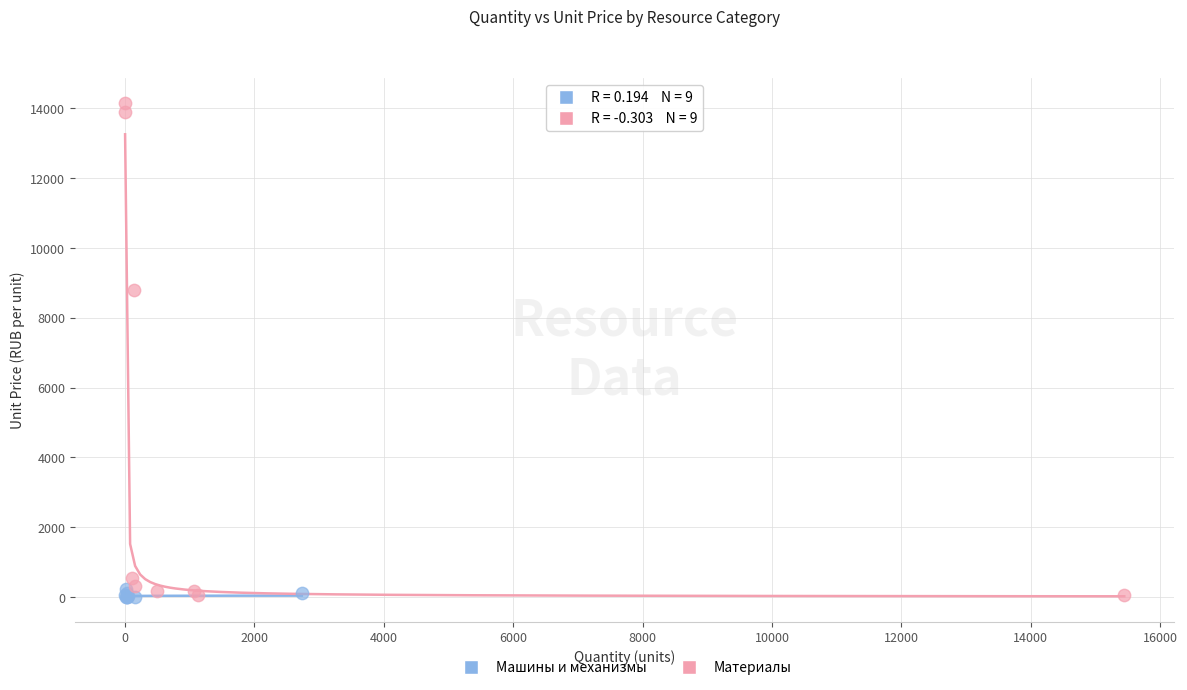

Which series reaches the maximum Y coordinate?

Материалы